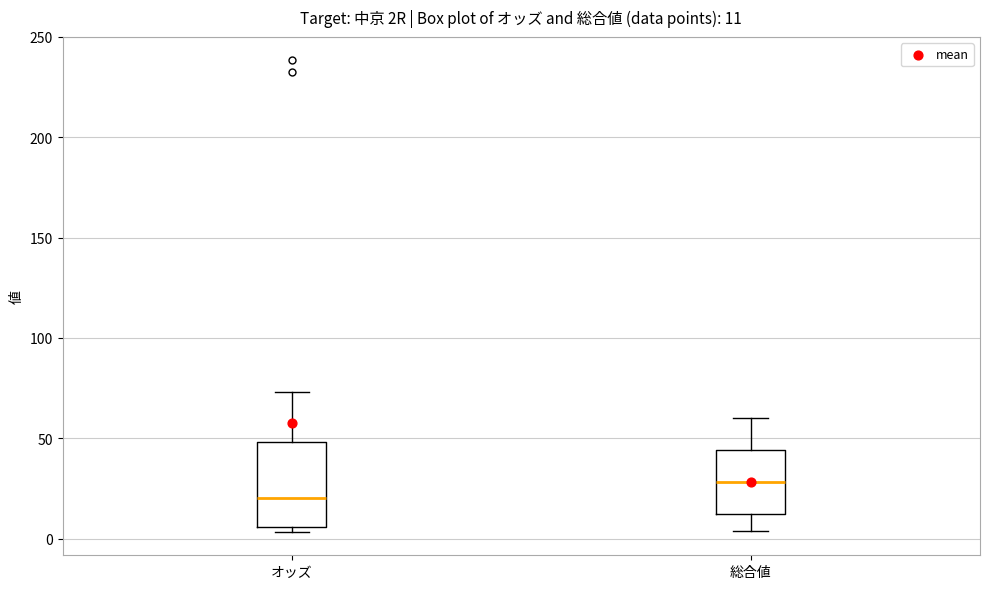

Comparing the boxes themselves (not the whiskers), which one is the tallest?

オッズ